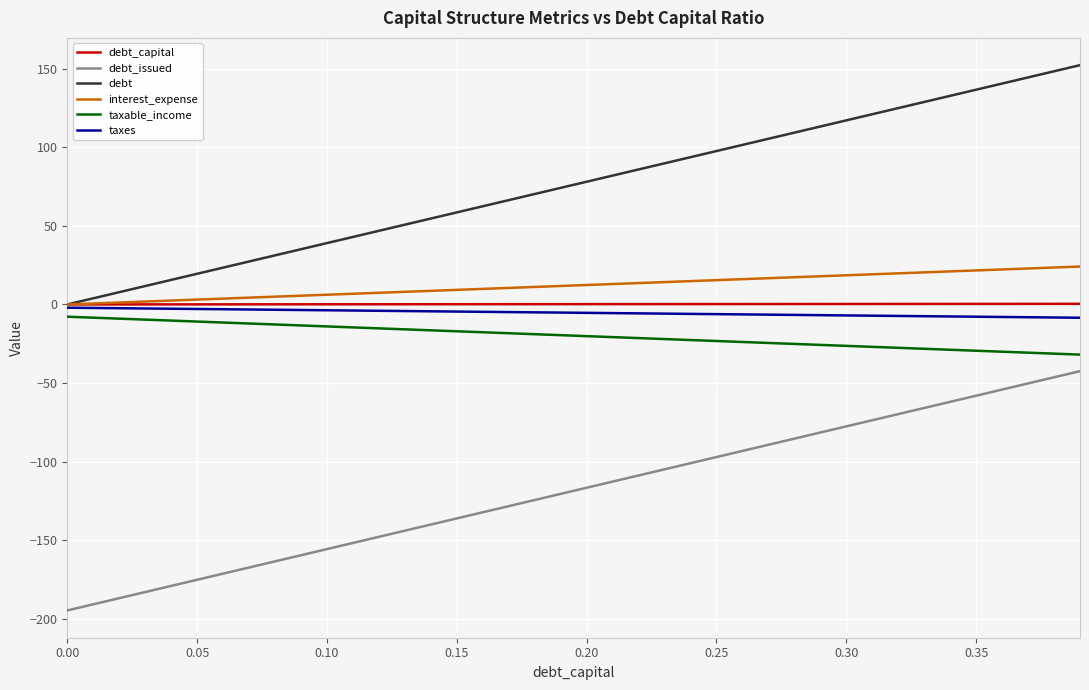

What is the sum of all debt_capital values?

7.8